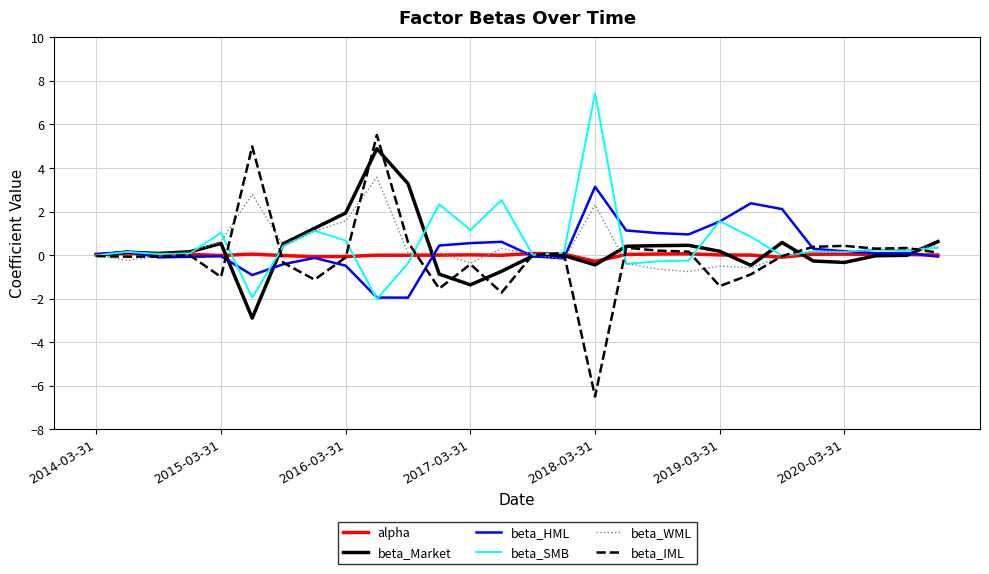

What is the maximum value for beta_WML?

3.6